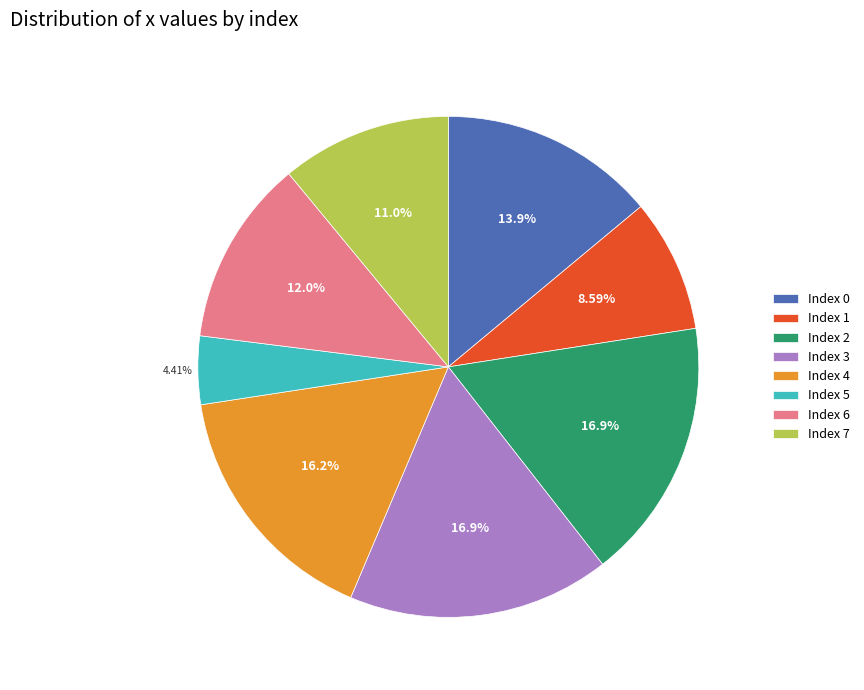

Count the number of slices in the pie.

8